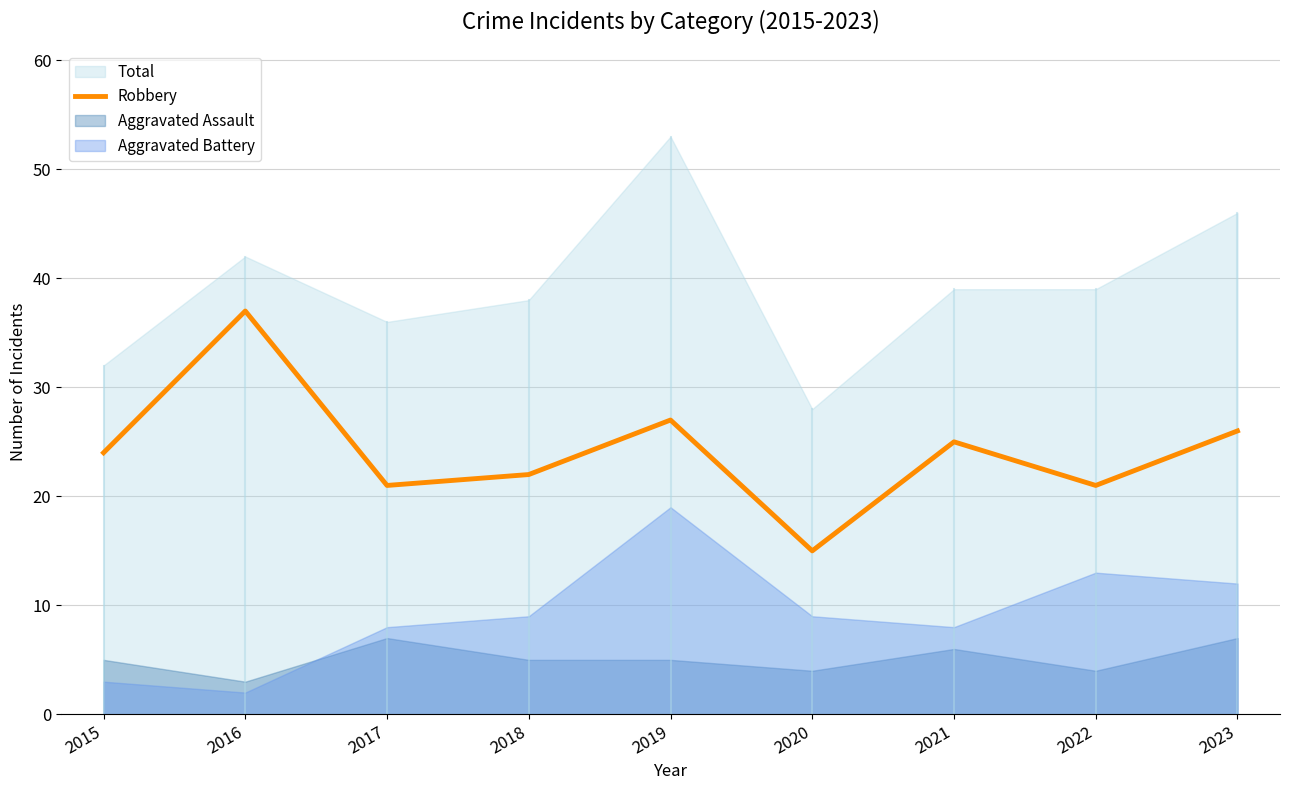

True or false: the data shows 22 at 2018.

True